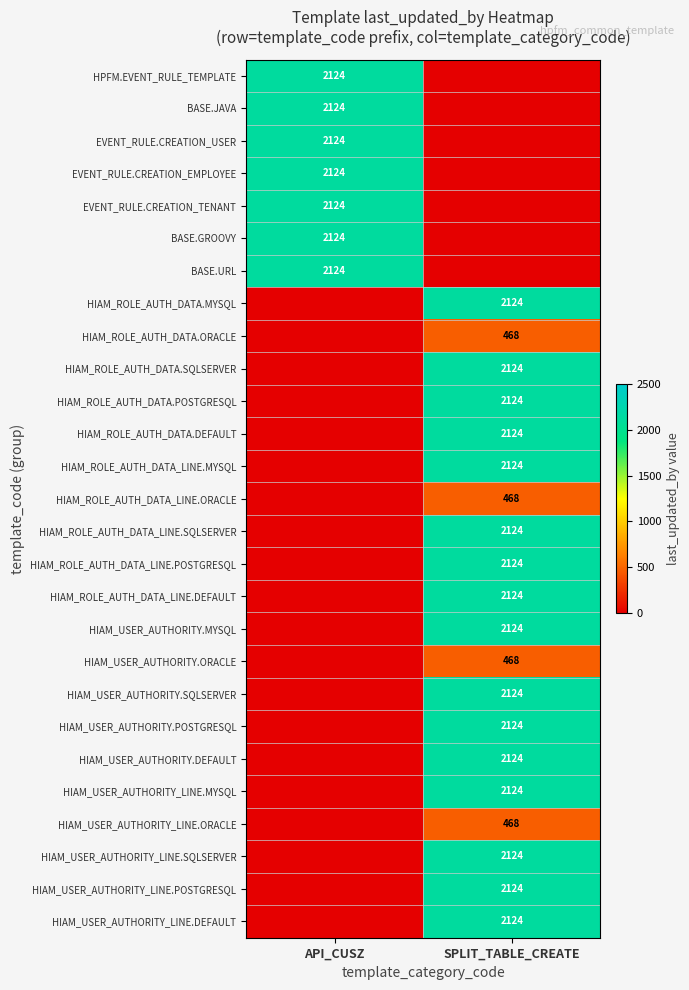

Is it true that HIAM_USER_AUTHORITY_LINE.POSTGRESQL equals 466 at SPLIT_TABLE_CREATE?

False